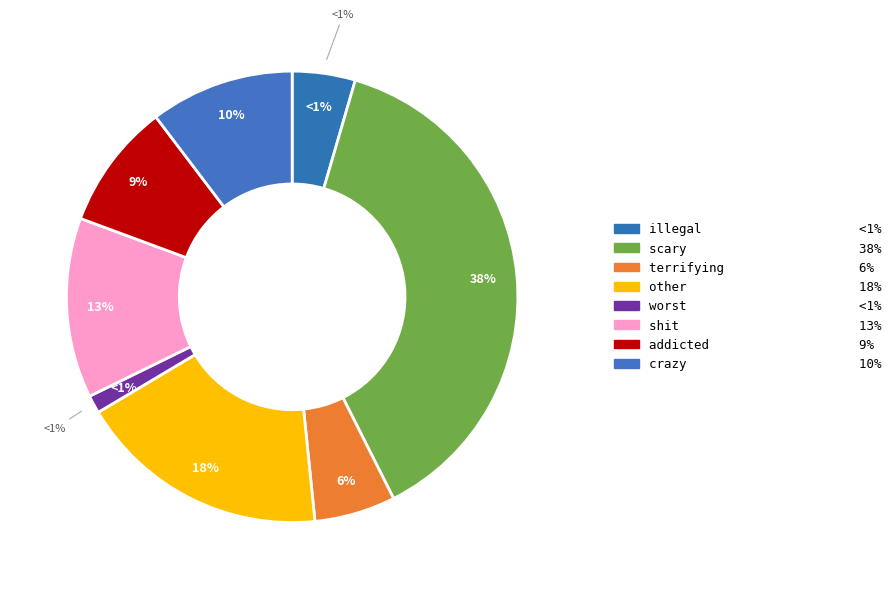

To the nearest percent, what is the difference between the illegal and crazy slice percentages?

6%